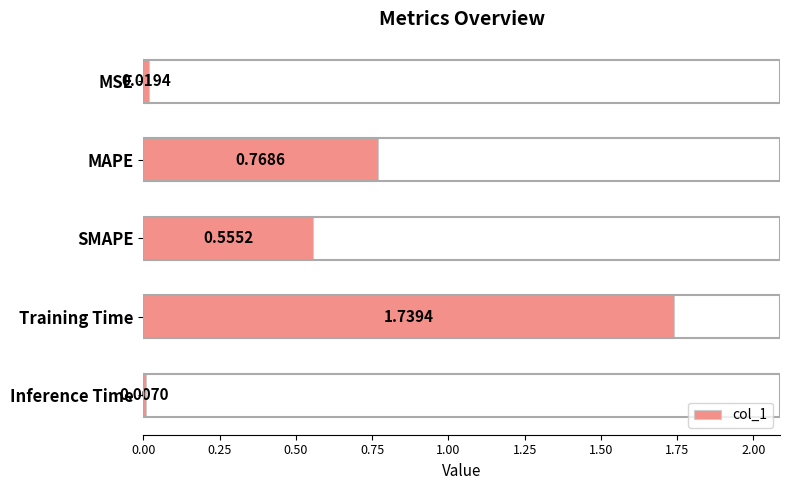

Which category has the lowest value across all series?

Inference Time